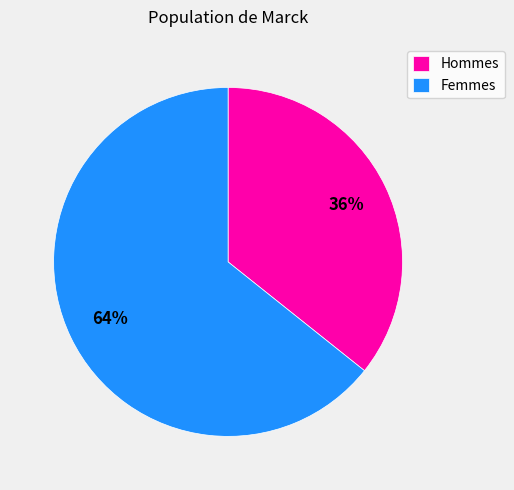

How many segments does this pie chart have?

2